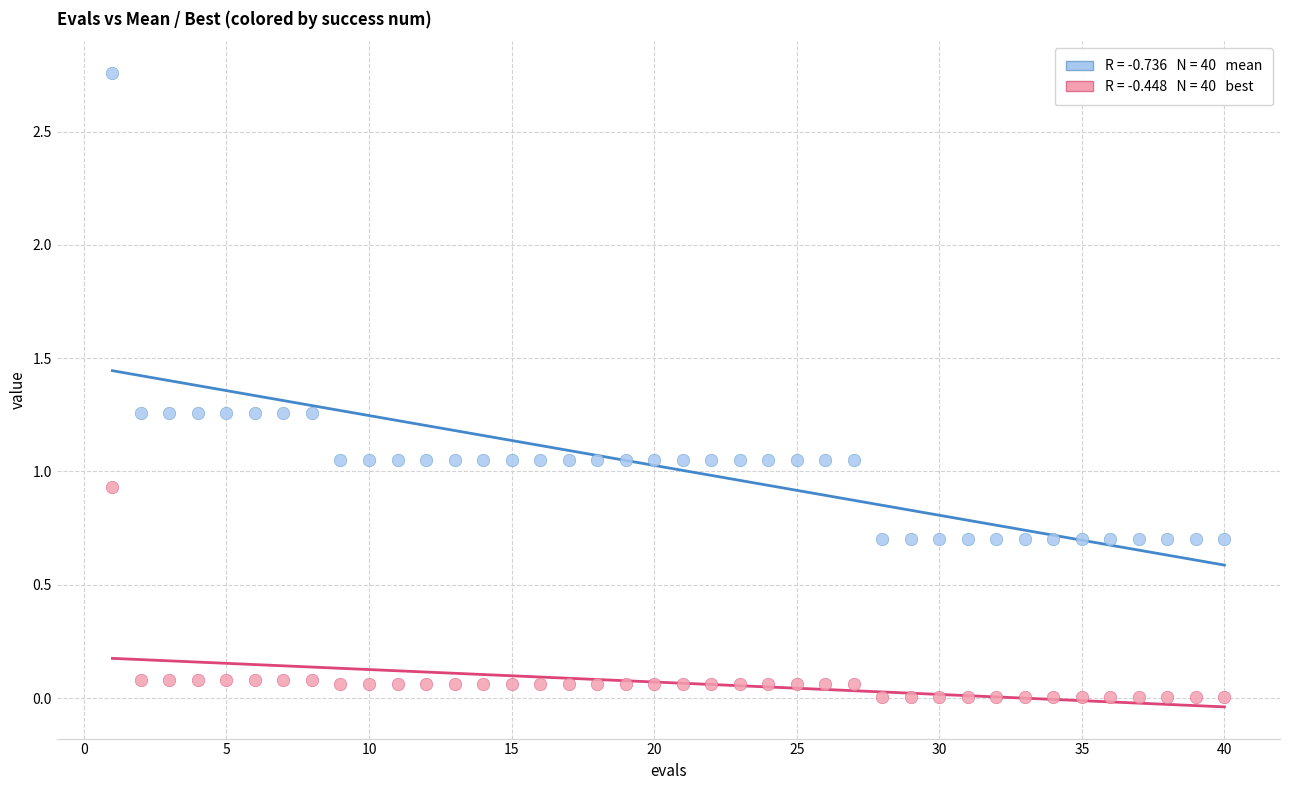

Across all data points, what is the range of X values (max minus min)?

39.0